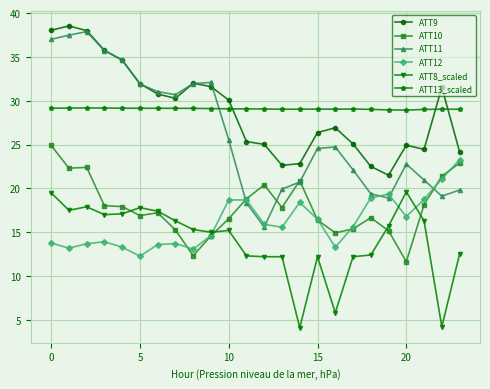

Which series has the widest spread of values?

ATT11